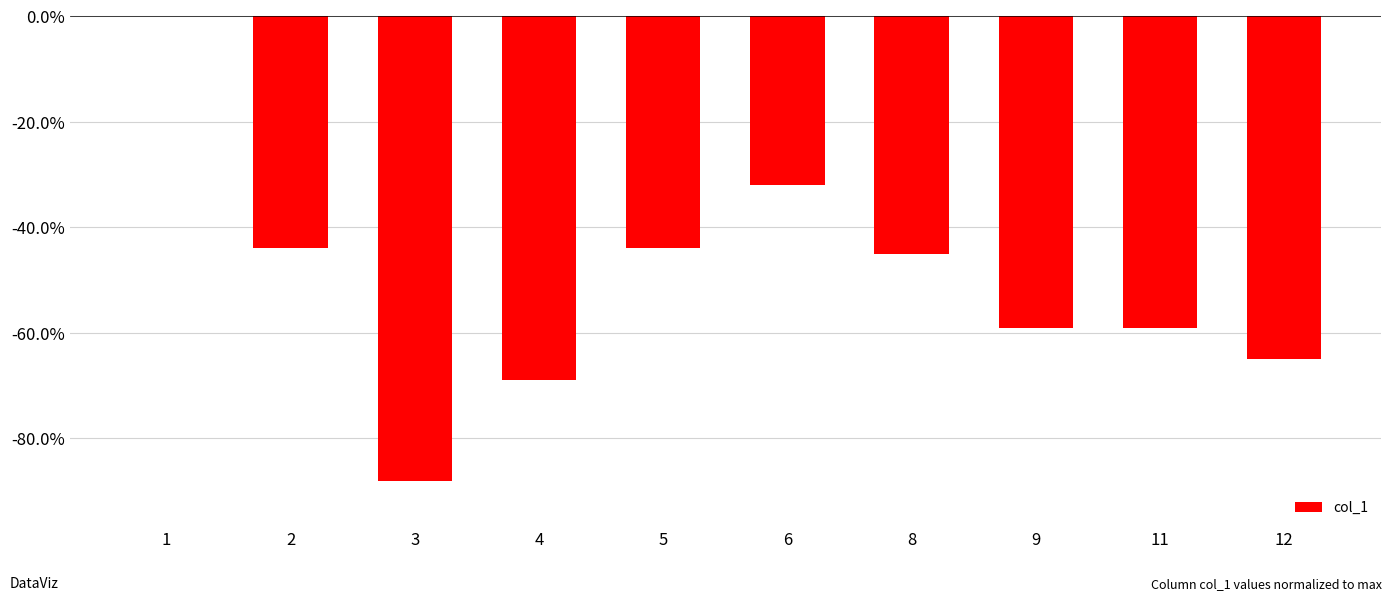

What is the change in value from 1 to 12?

-65